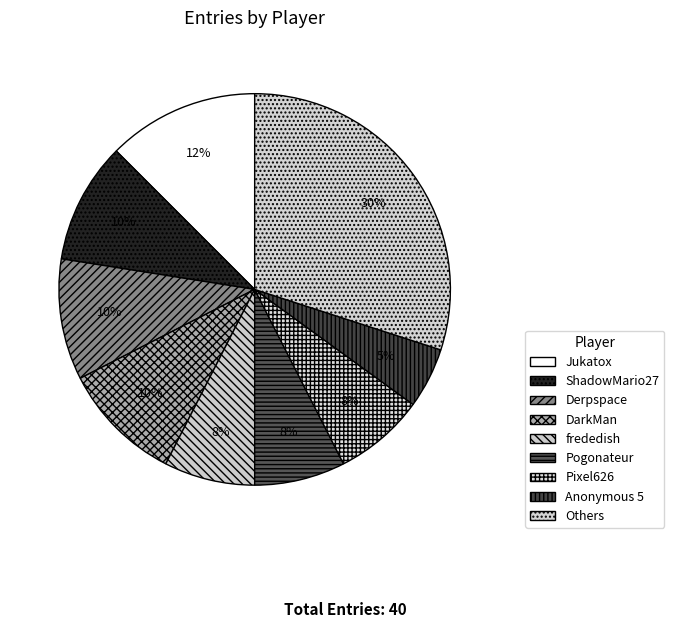

Is there a majority slice in this chart?

No